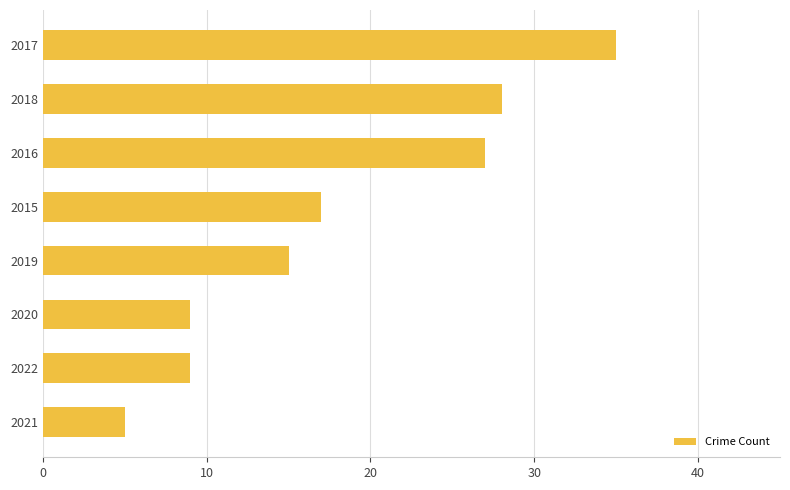

Reading top to bottom, transcribe all the data shown in this chart.

2017=35	2018=28	2016=27	2015=17	2019=15	2020=9	2022=9	2021=5